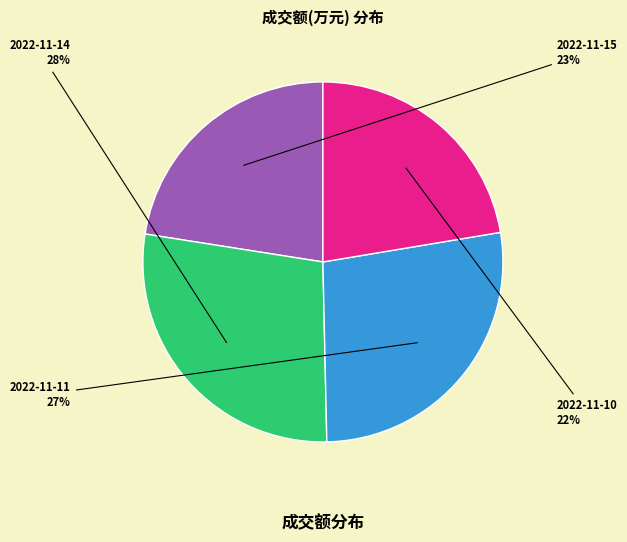

Does any single category account for the majority?

No